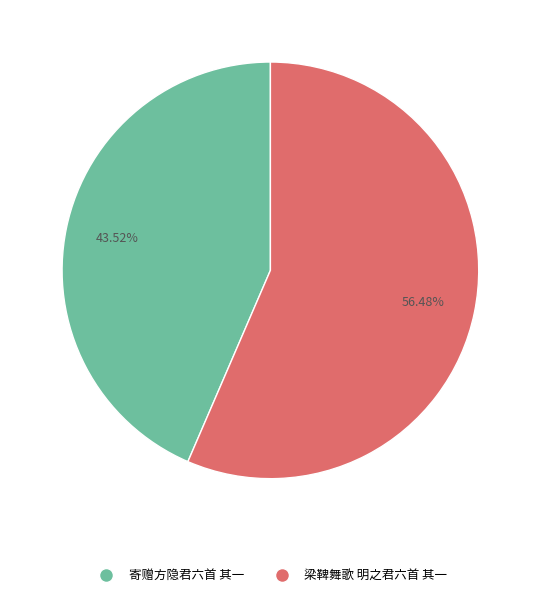

What is the ratio of the value at 梁鞞舞歌 明之君六首 其一 to the value at 寄赠方隐君六首 其一?

1.3